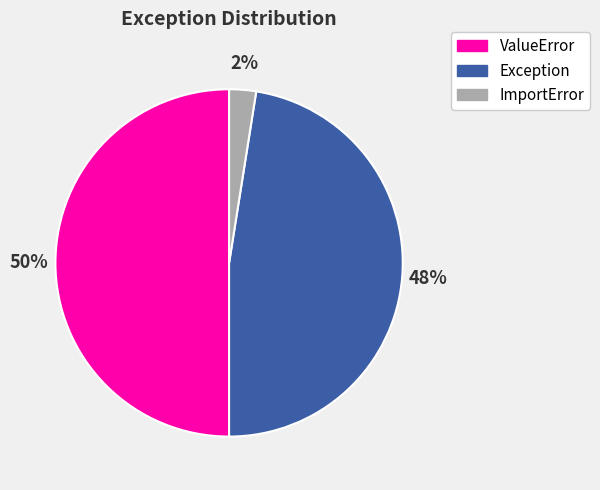

True or false: ValueError accounts for 56% of the total.

False